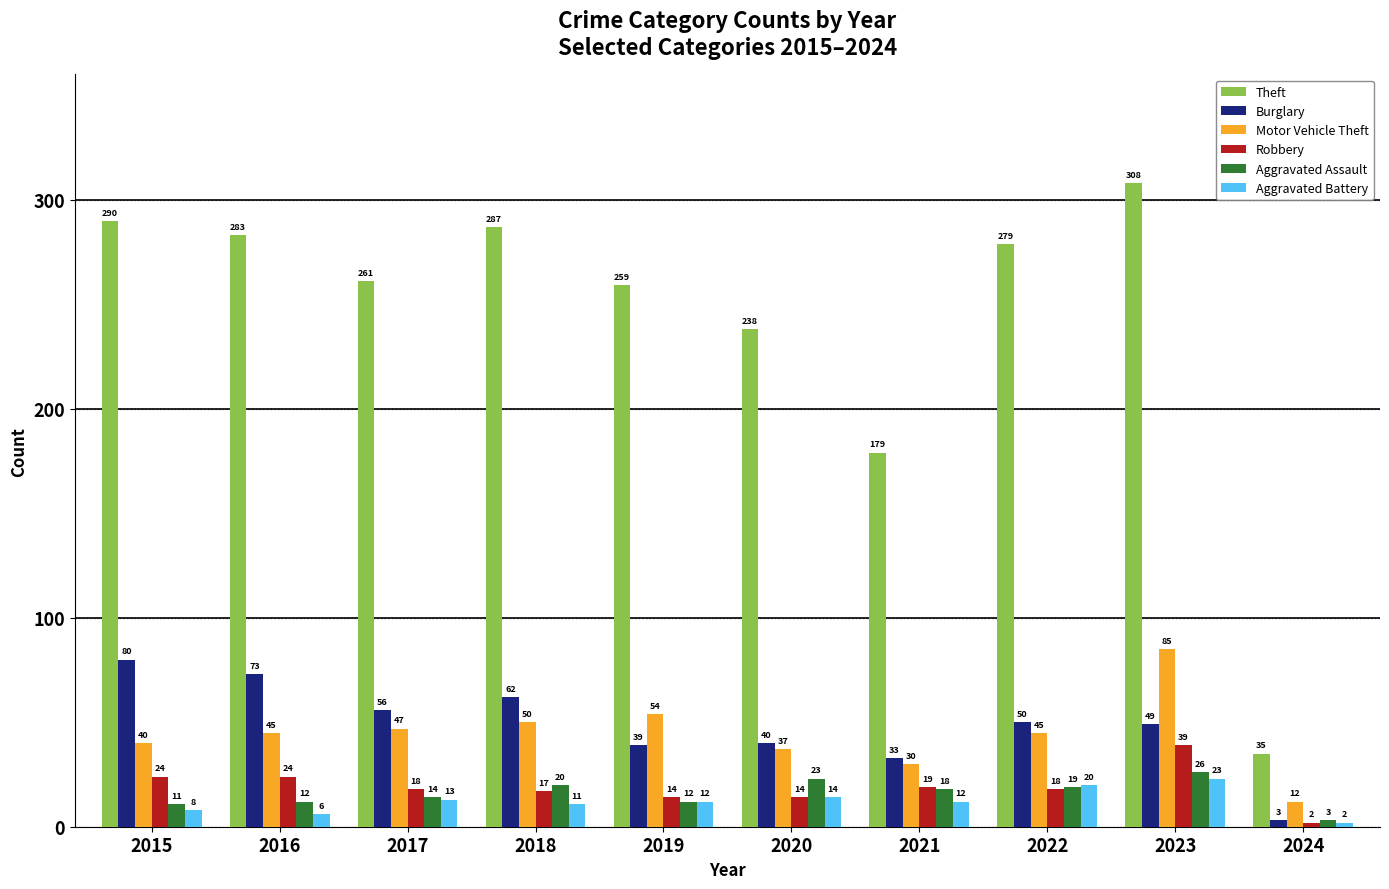

Which series has the largest total across all categories?

Theft